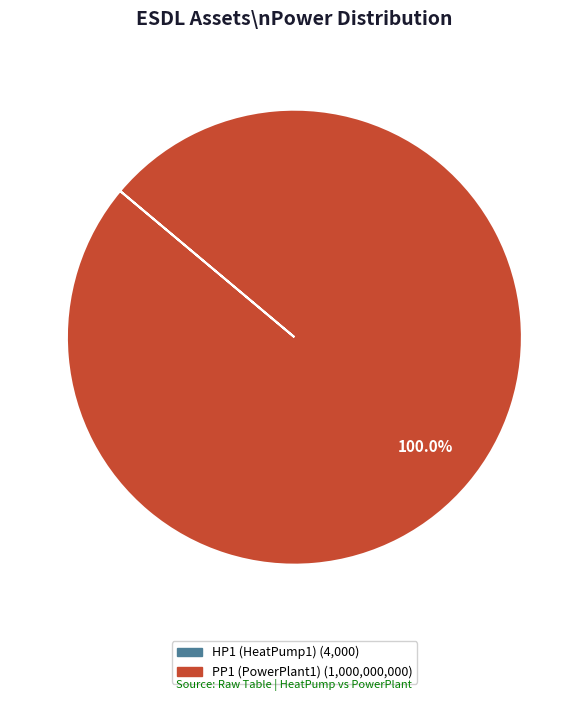

The PP1 (PowerPlant1) slice represents 100% of the pie. True or false?

True